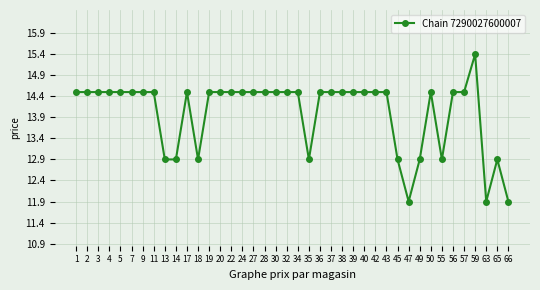

Is it true that the value at 22 is 10.1?

False